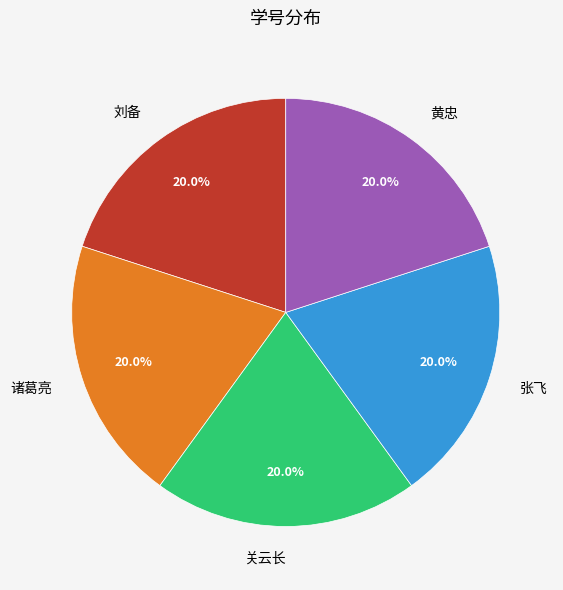

Do 诸葛亮 and 张飞 together represent more than half of the pie?

No